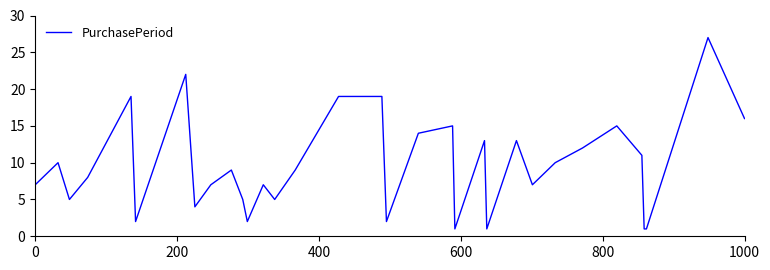

What is the difference between the maximum and minimum values?

26